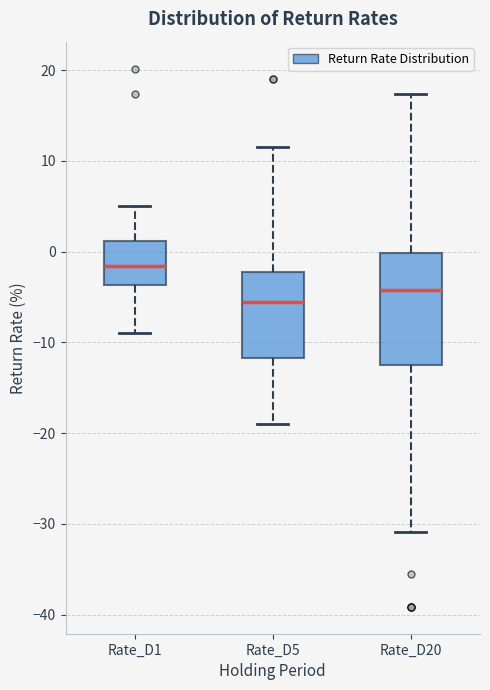

Which box's median line is the highest?

Rate_D1